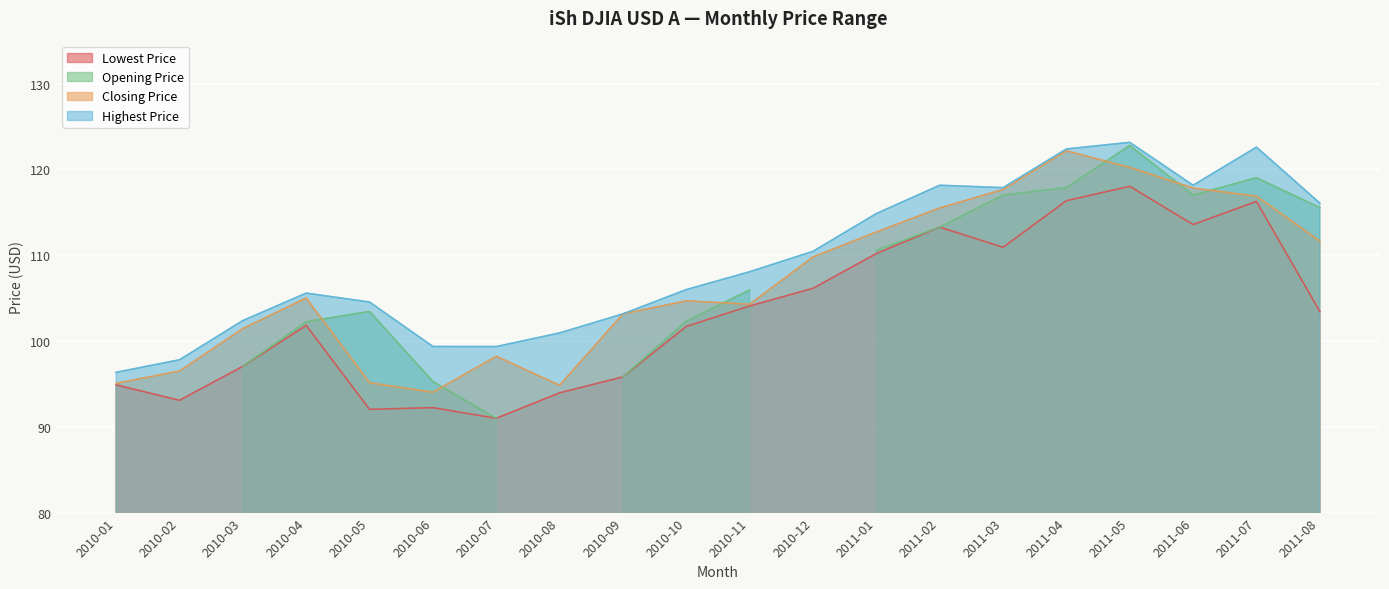

Which category has the highest value in the Closing Price series?

2011-04